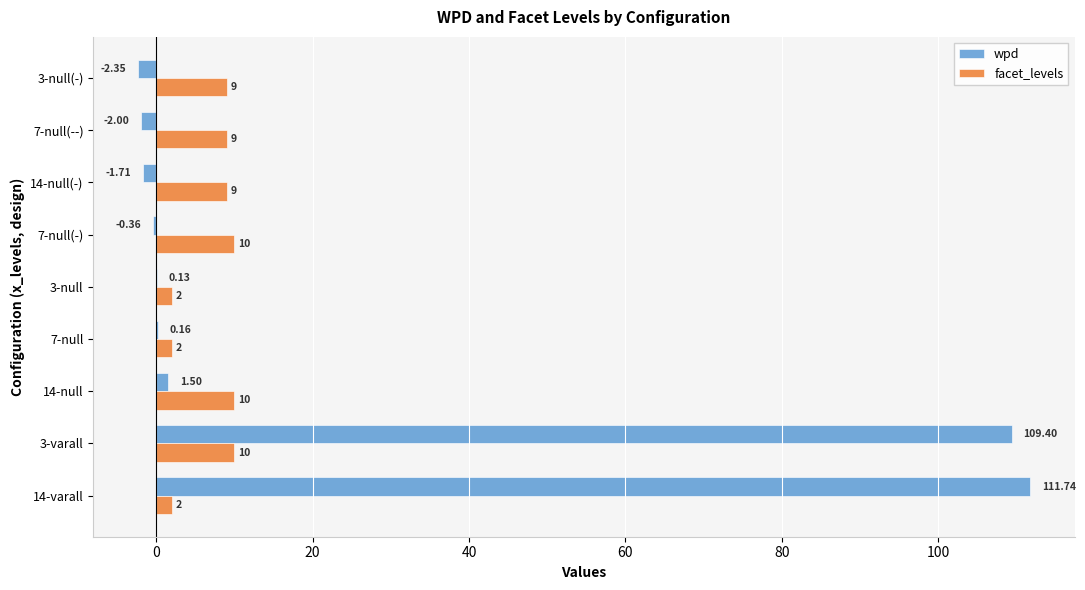

At which category is the sum across all series the highest?

3-varall